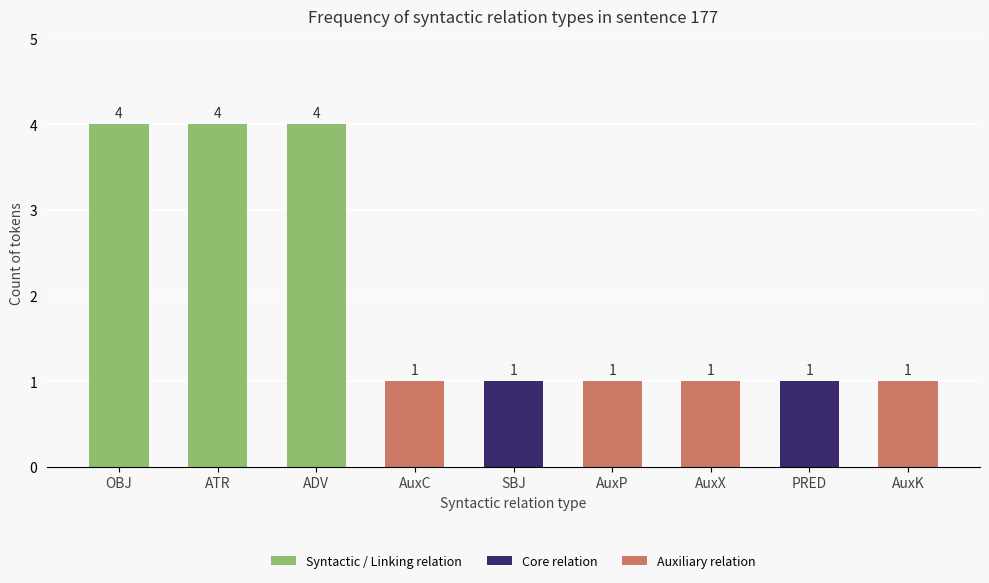

What is the sum of the values at AuxX and AuxP?

2